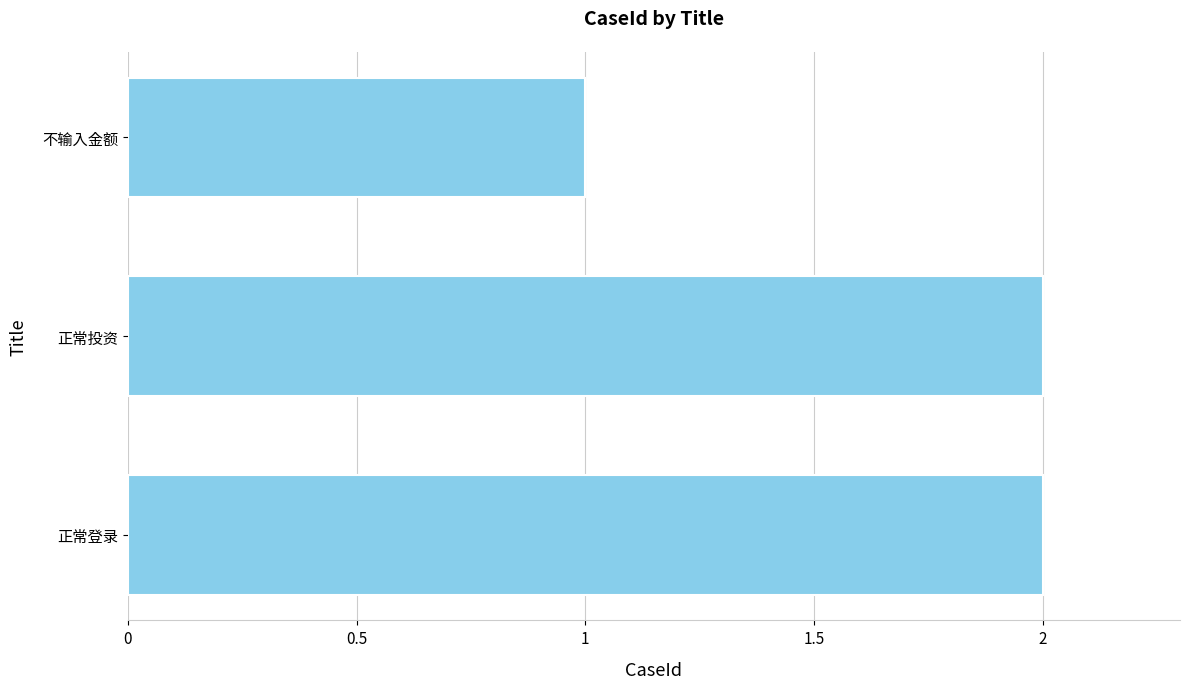

What is the greatest value displayed?

2